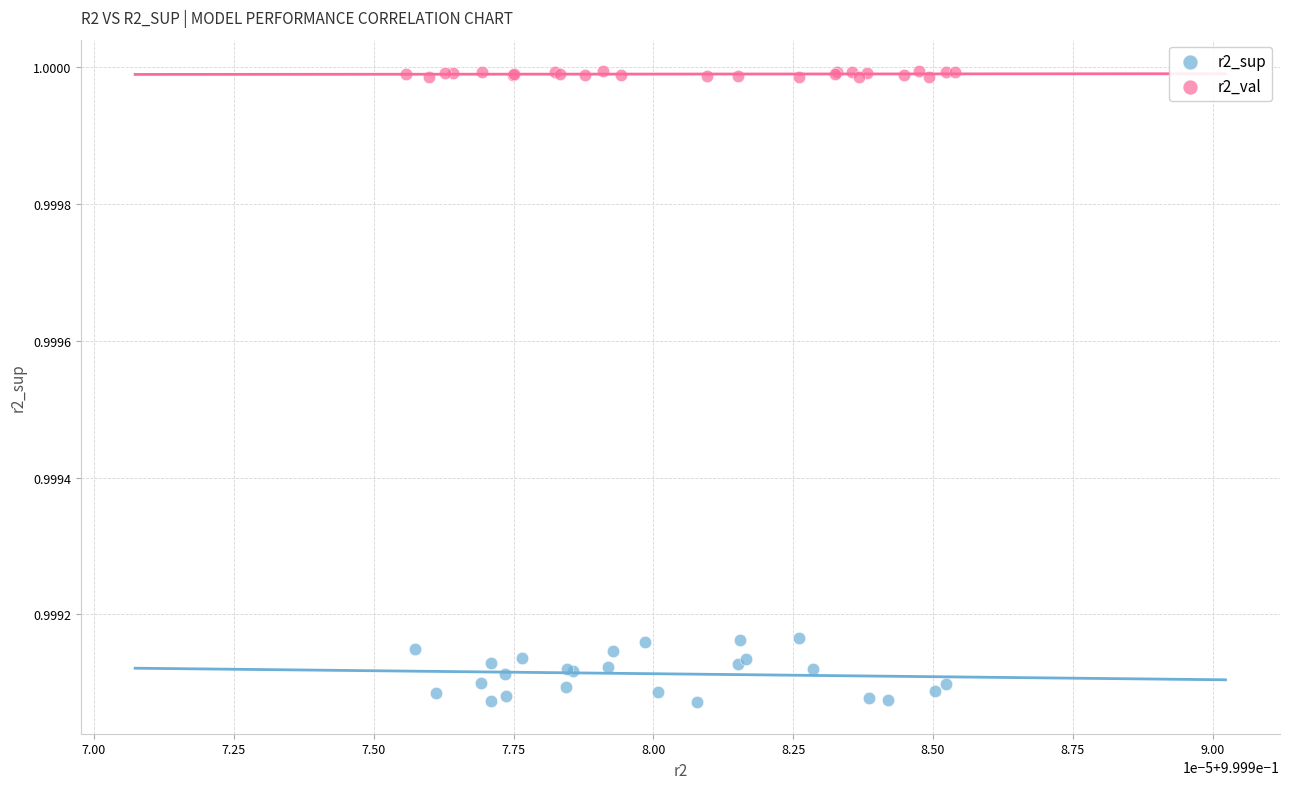

Which series reaches the minimum Y coordinate?

r2_sup